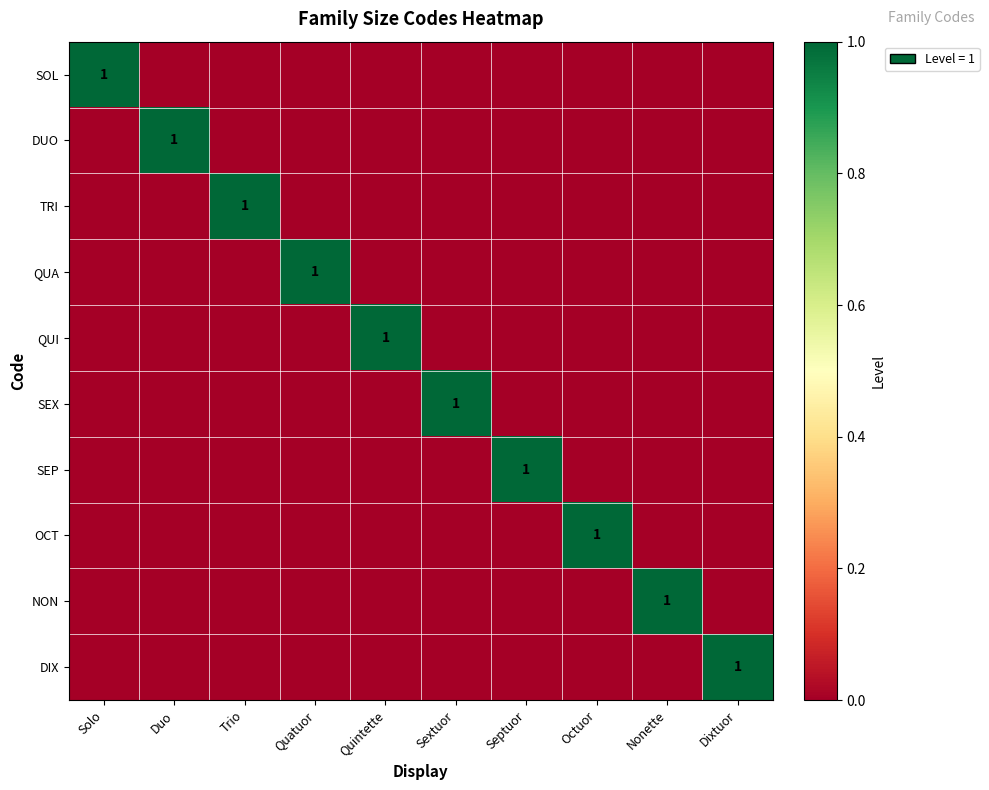

Is it true that DIX equals 0 at Sextuor?

True